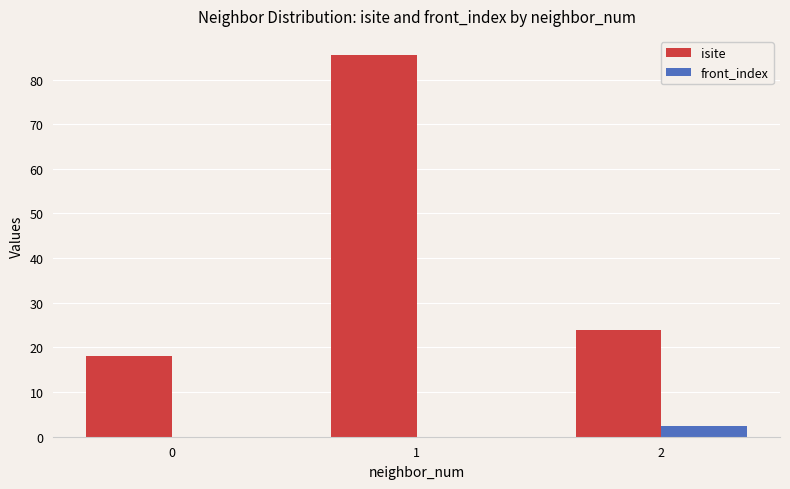

What is the approximate value of isite at 2?

24.0